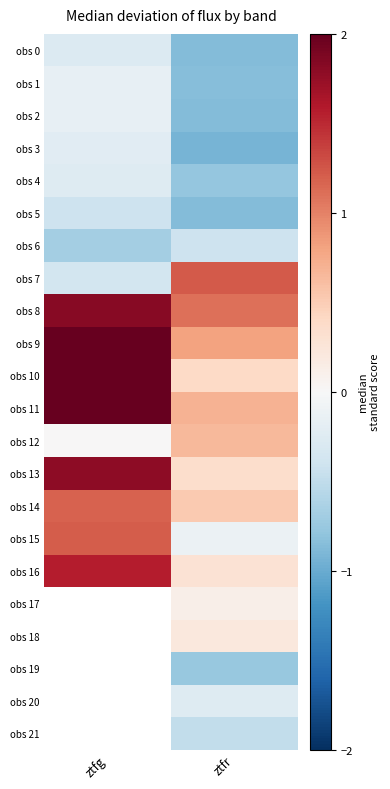

What is the smallest value displayed?

-0.9